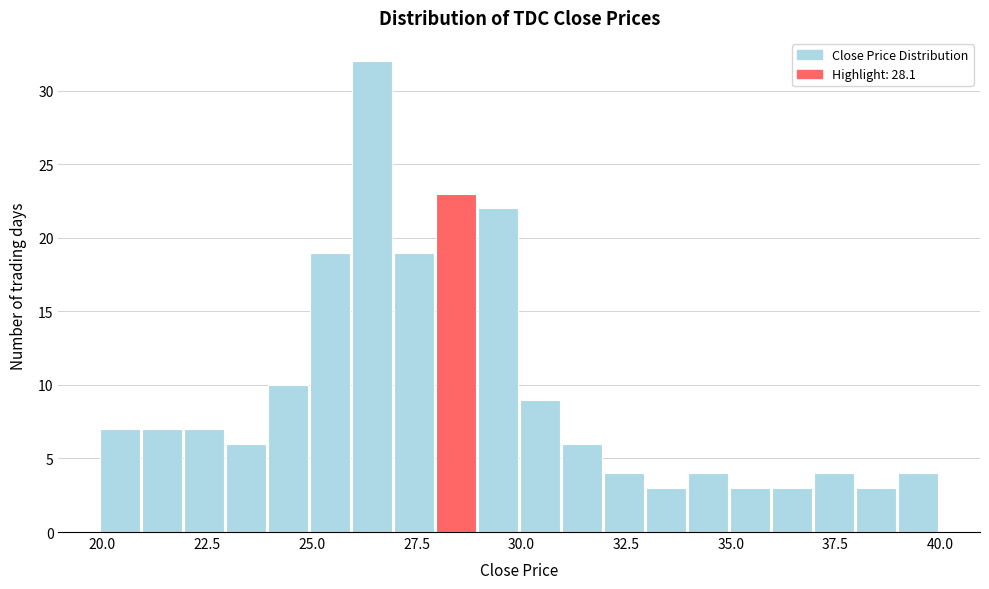

Around what value on the x-axis is the tallest bar? Give the approximate position of its centre, as read against the axis.

26.5